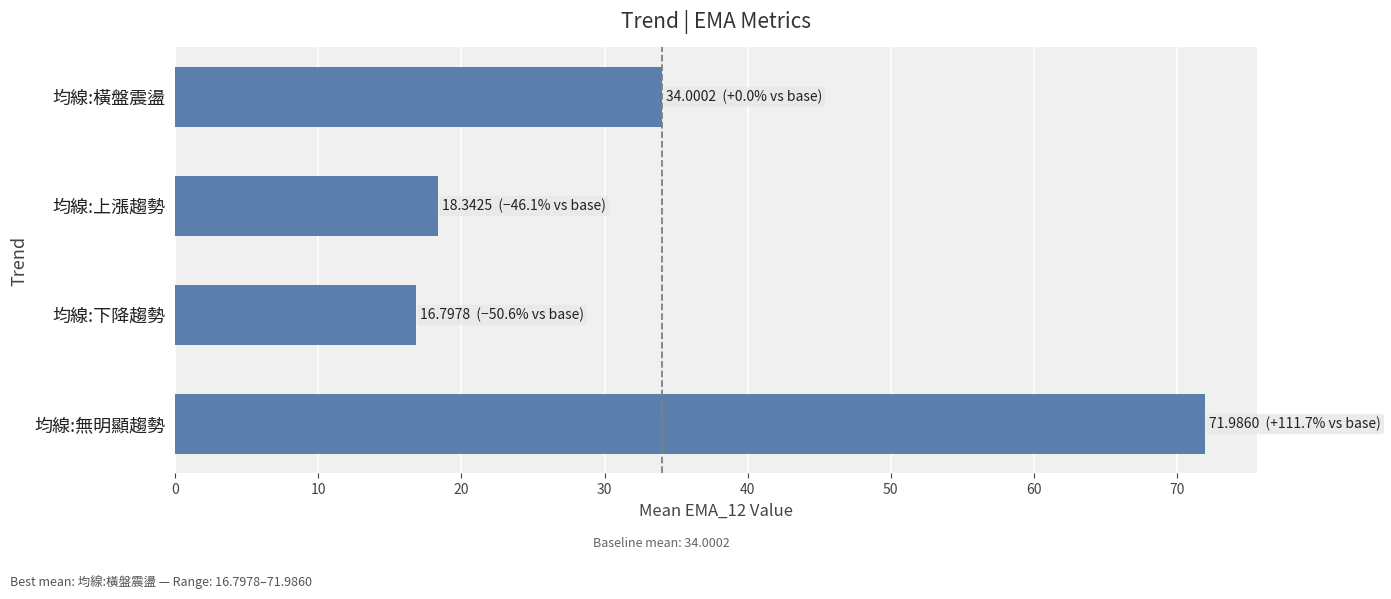

Reading top to bottom, transcribe all the data shown in this chart.

均線:橫盤震盪=34.0	均線:上漲趨勢=18.3	均線:下降趨勢=16.8	均線:無明顯趨勢=72.0